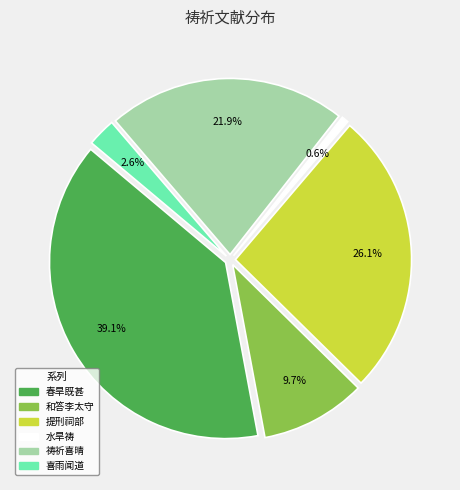

How many slices are in this pie chart?

6